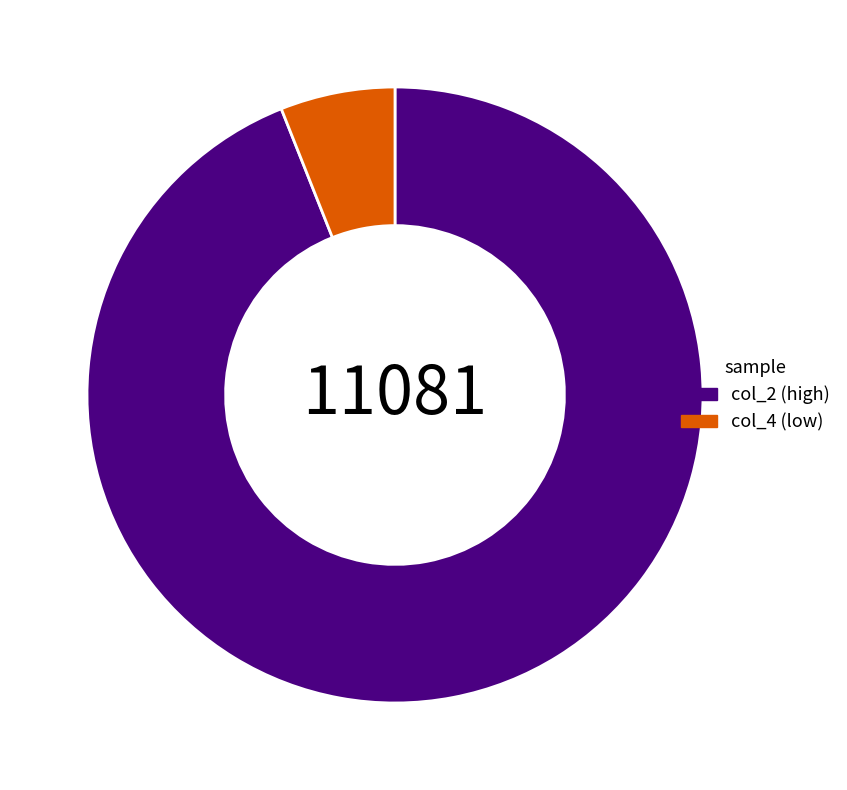

True or false: col_4 (low) accounts for 13% of the total.

False